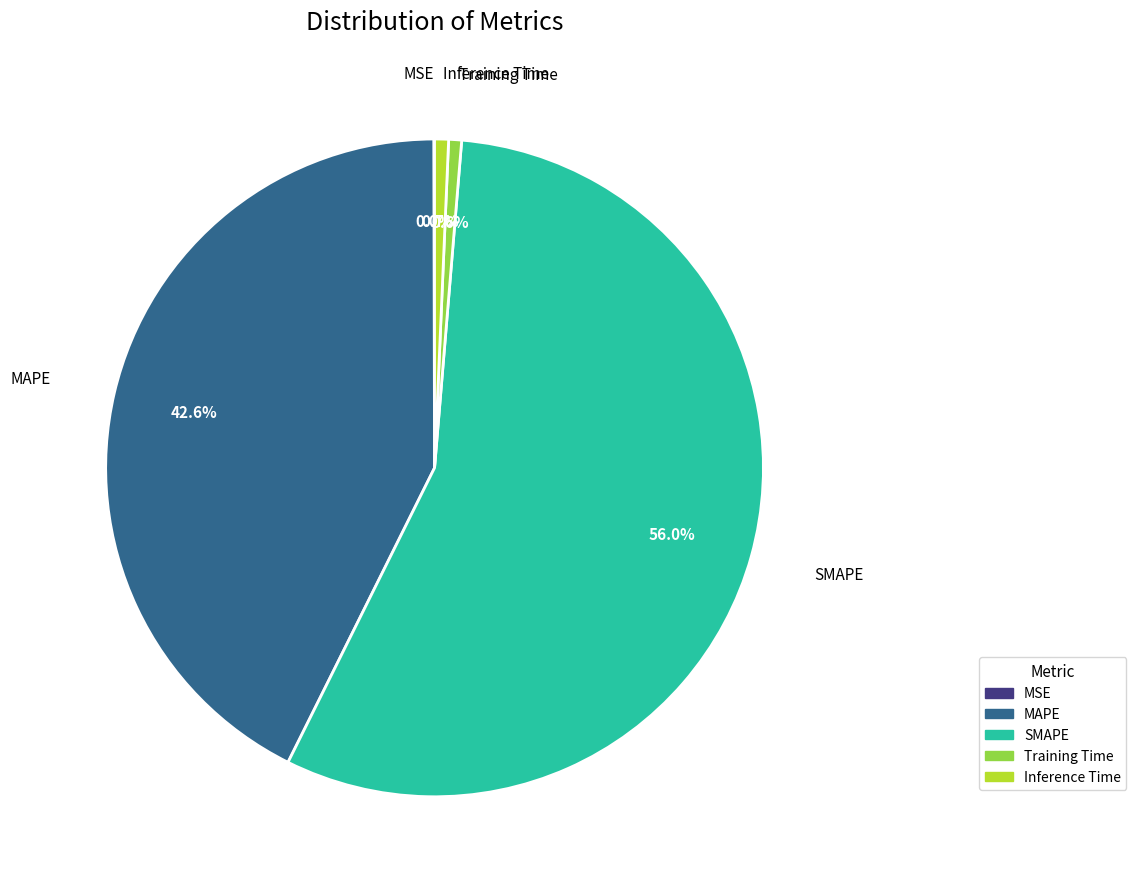

Is the sum of Training Time and Inference Time greater than half?

No